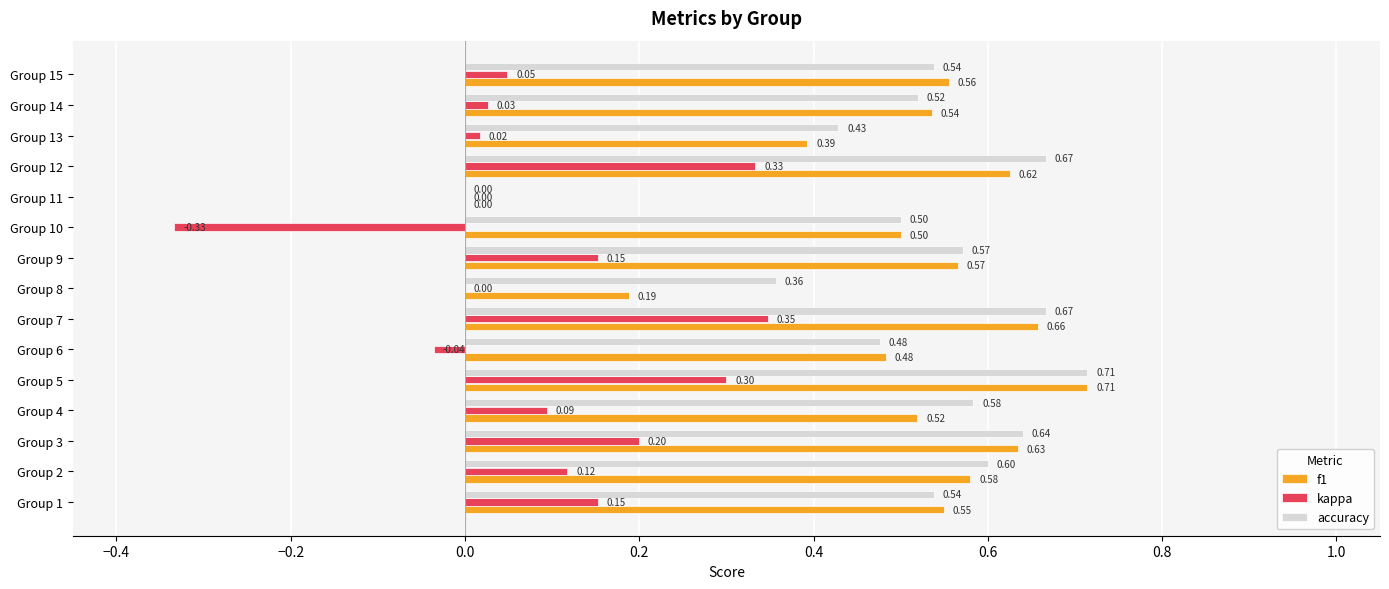

Between Group 1 and Group 9, which series saw the biggest shift?

accuracy